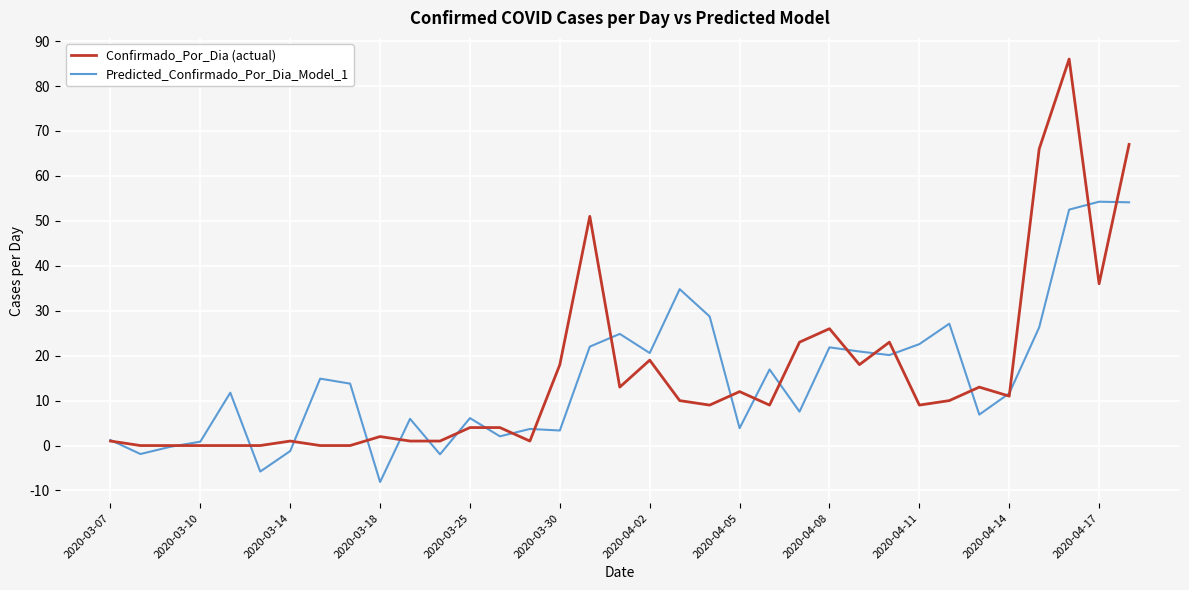

Rank the series by their maximum value, from highest to lowest.

Confirmado_Por_Dia (actual), Predicted_Confirmado_Por_Dia_Model_1